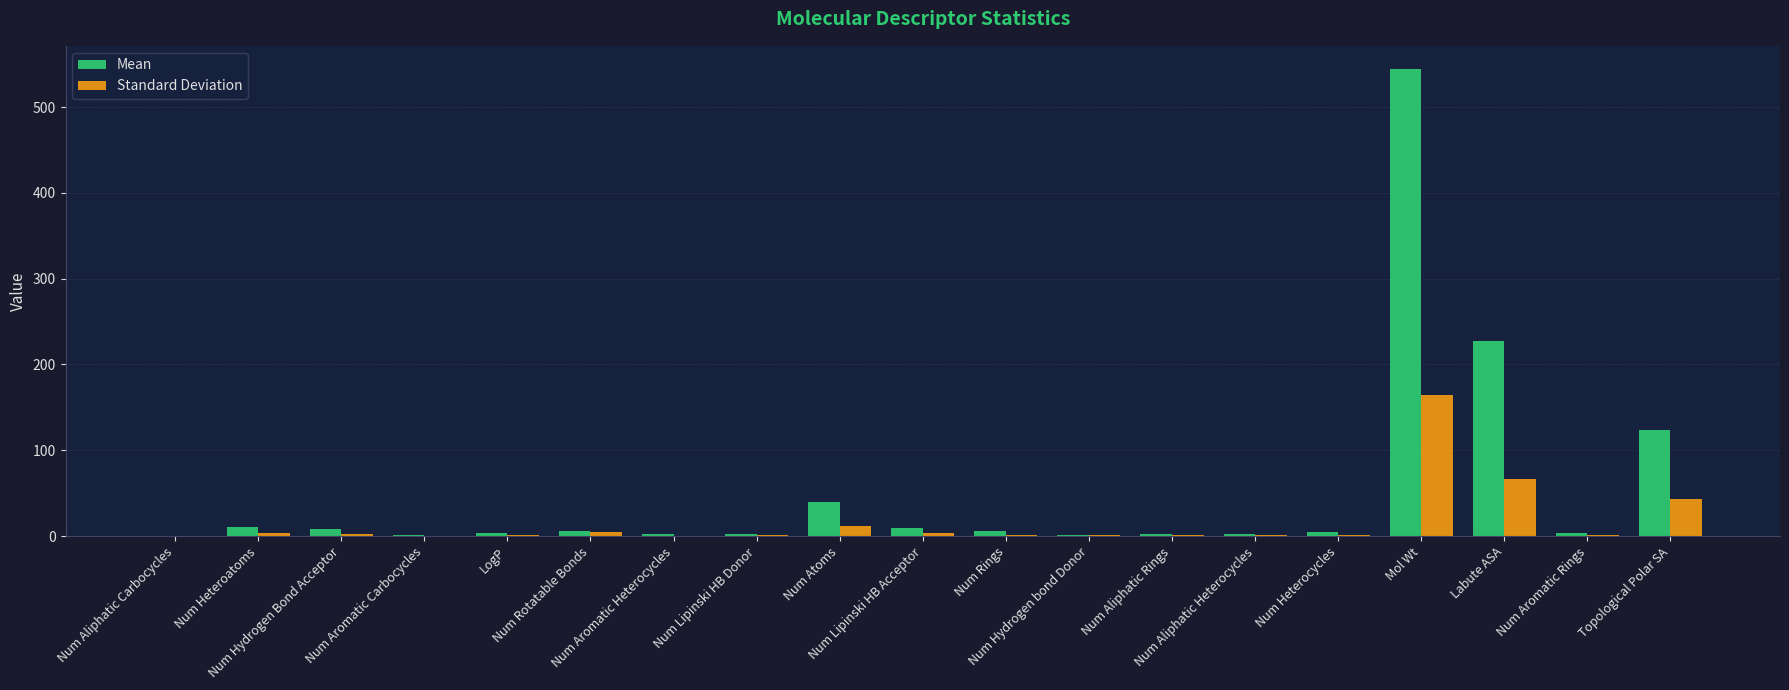

Which series has the largest total across all categories?

Mean